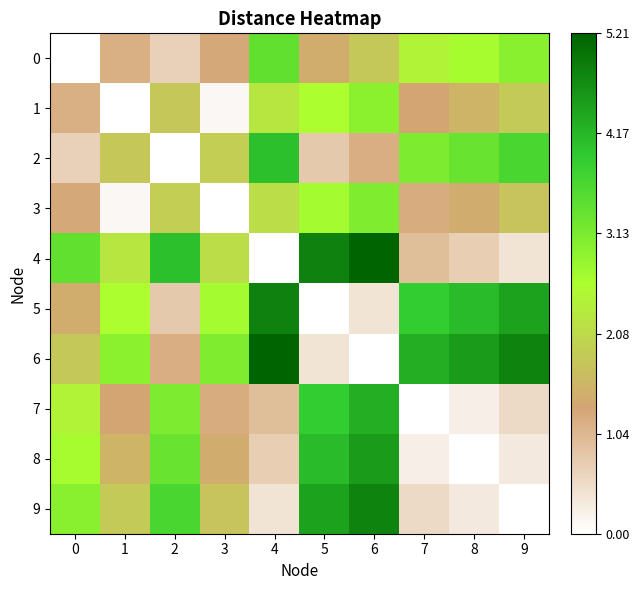

Rank the series at 7 from lowest to highest value.

7, 8, 9, 4, 3, 1, 0, 2, 5, 6